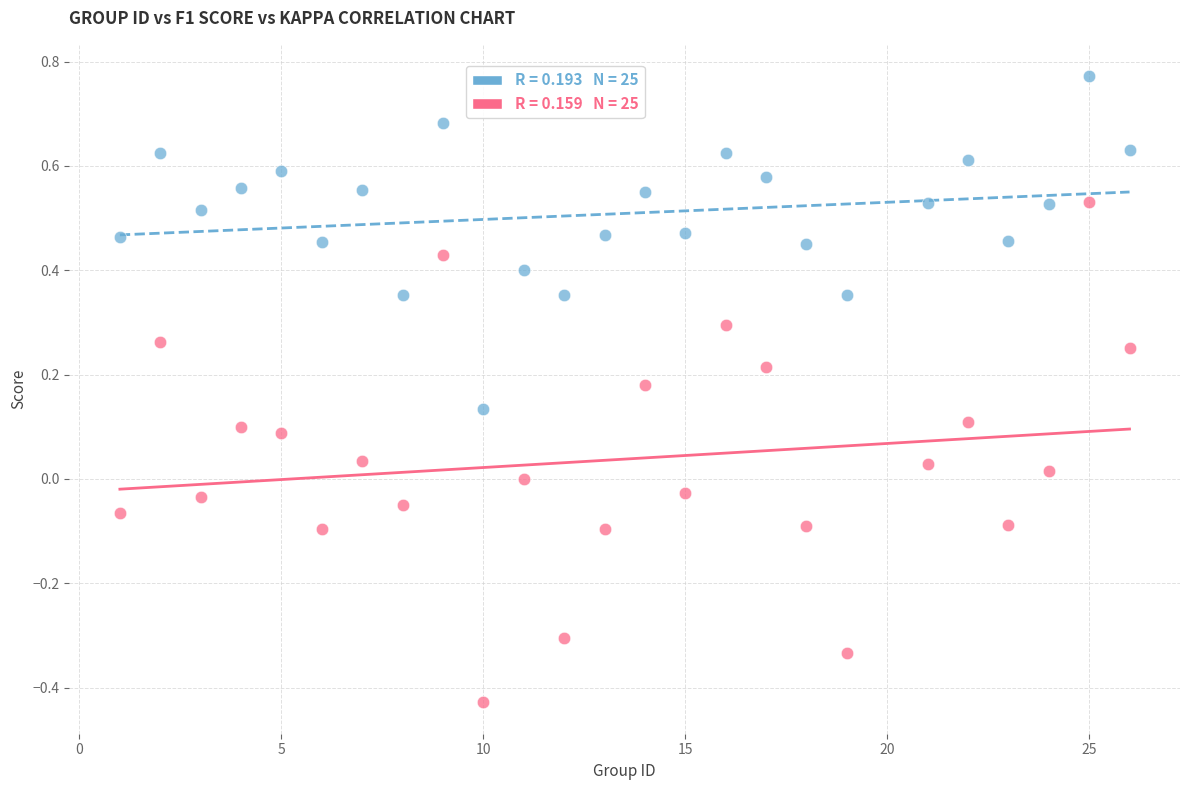

Across all data points, what is the range of X values (max minus min)?

25.0